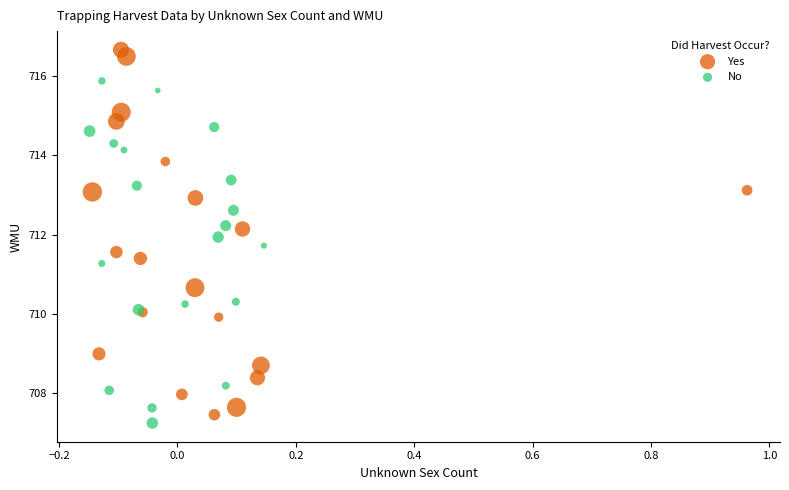

Which series contains the highest Y value?

Yes